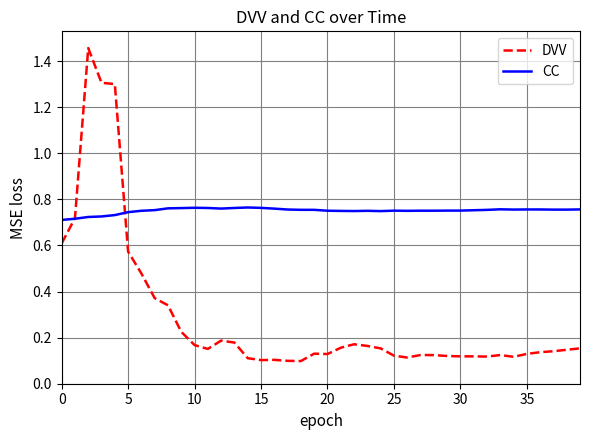

Which series has the largest range (max minus min)?

DVV